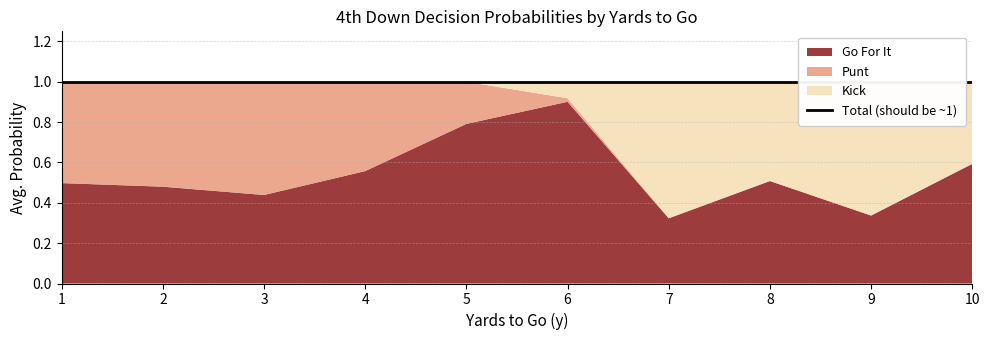

How many lines are shown in the chart?

3